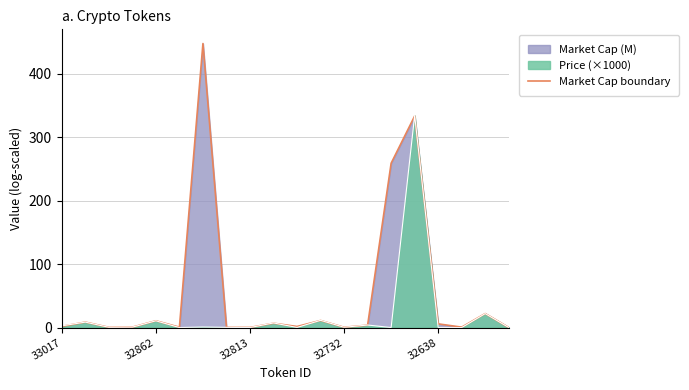

How many data points are less than 3?

10